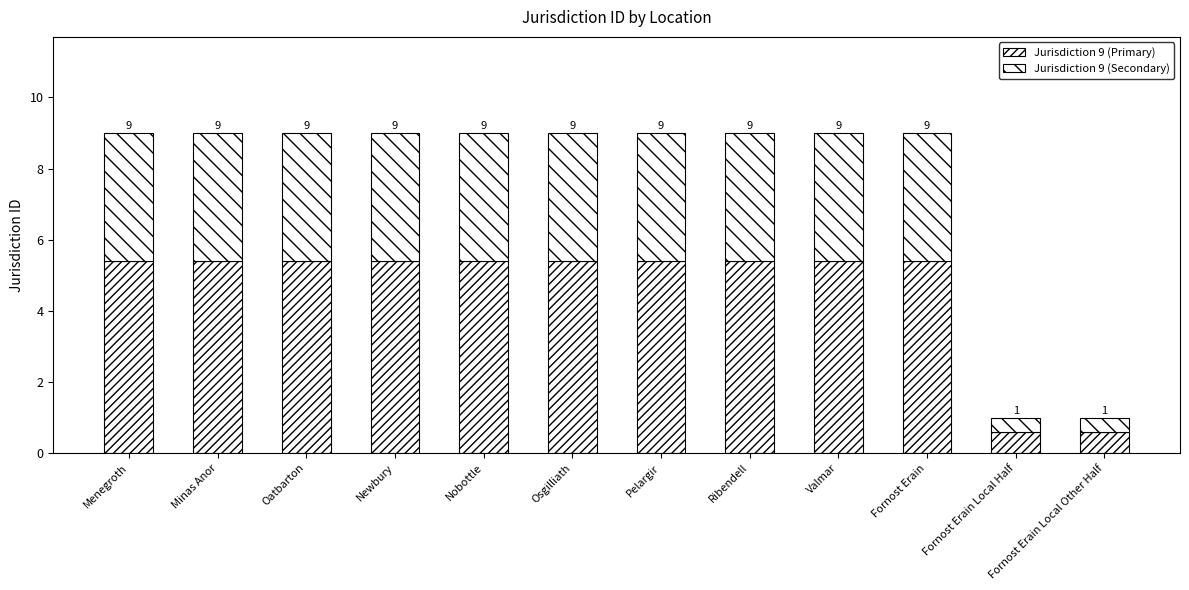

Does the chart contain any negative values?

No